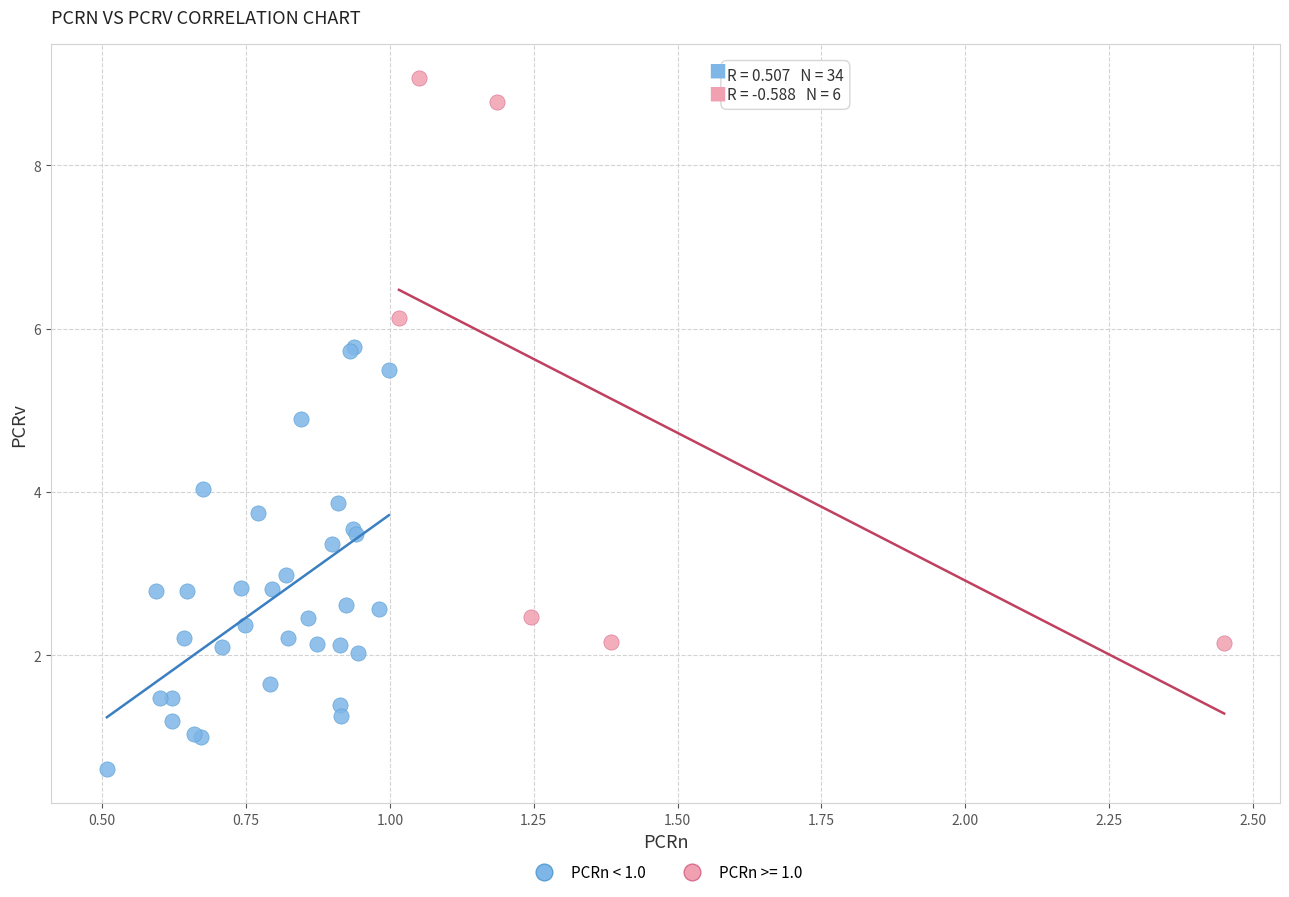

Which series has the widest spread of Y values?

PCRn >= 1.0